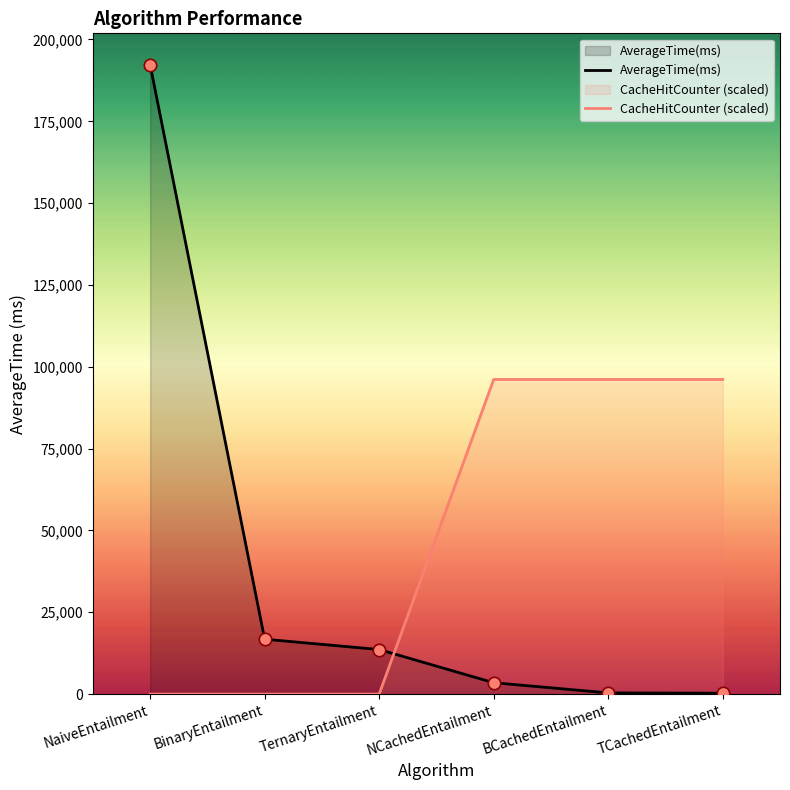

Which series reaches the minimum Y coordinate?

CacheHitCounter (scaled)